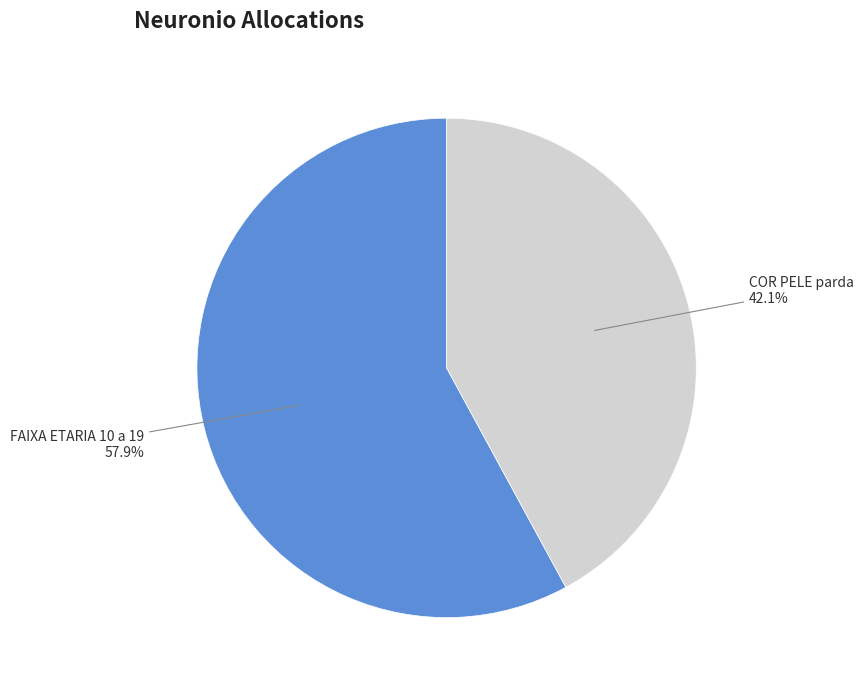

Is there a majority slice in this chart?

Yes